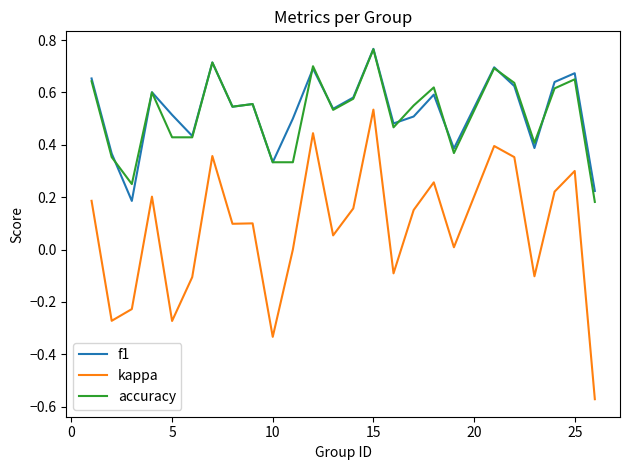

What is the sum of all kappa values?

1.8